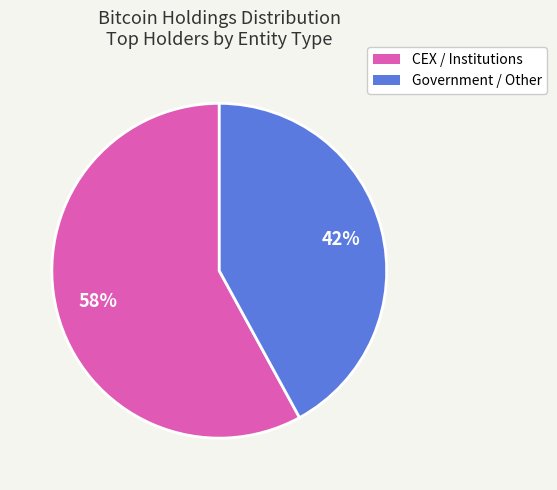

Is the sum of CEX / Institutions and Government / Other greater than half?

Yes